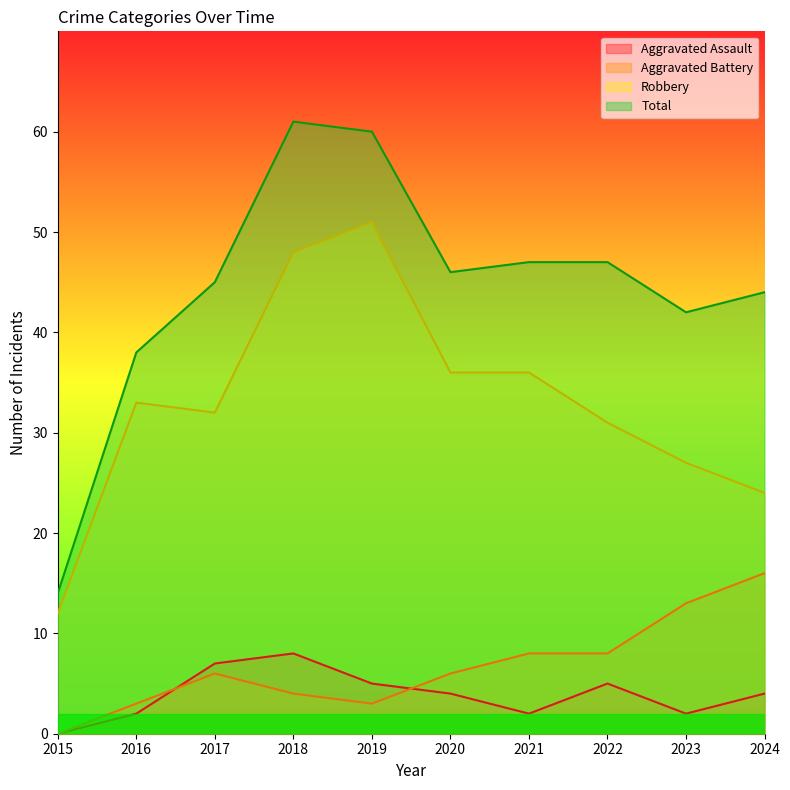

At which category does Robbery reach its first local peak?

2016